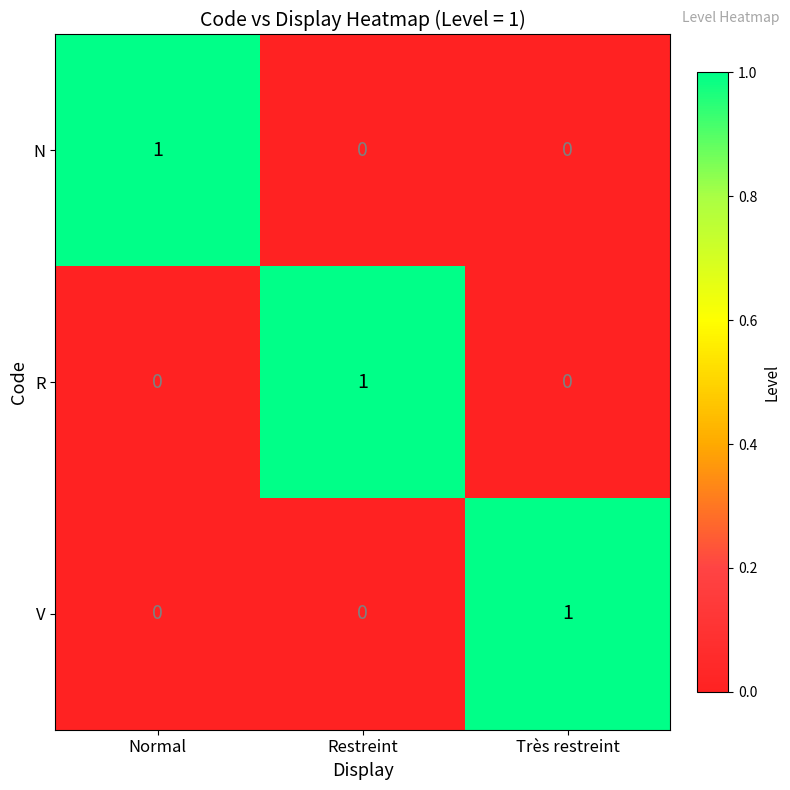

Count the number of data series in this chart.

3